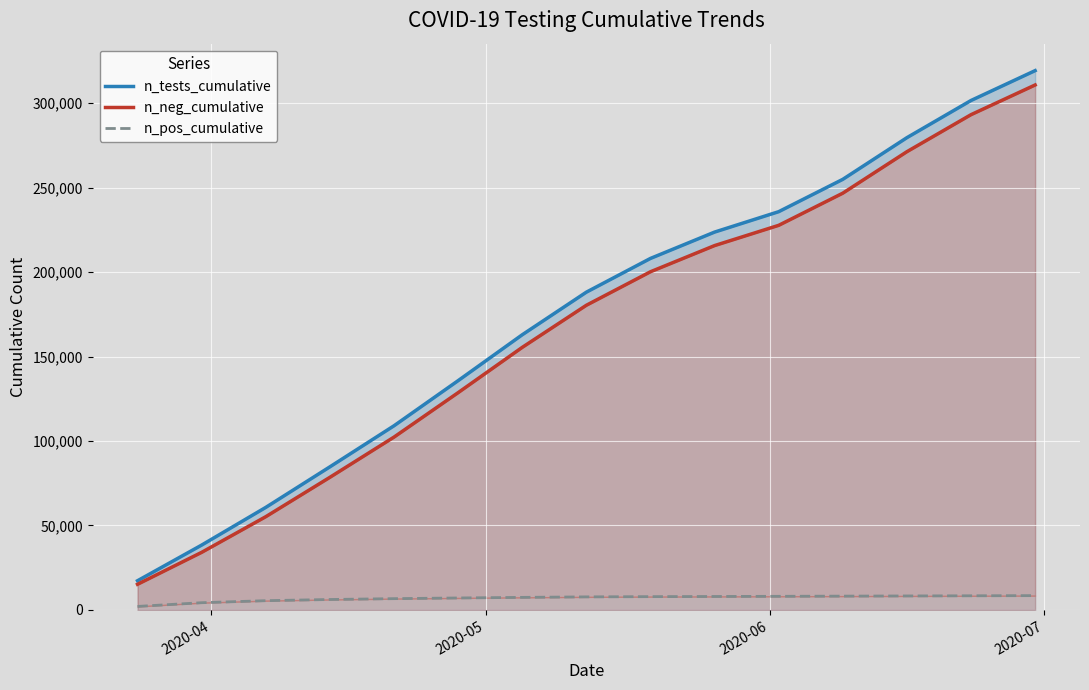

What is the maximum value for n_neg_cumulative?

310691